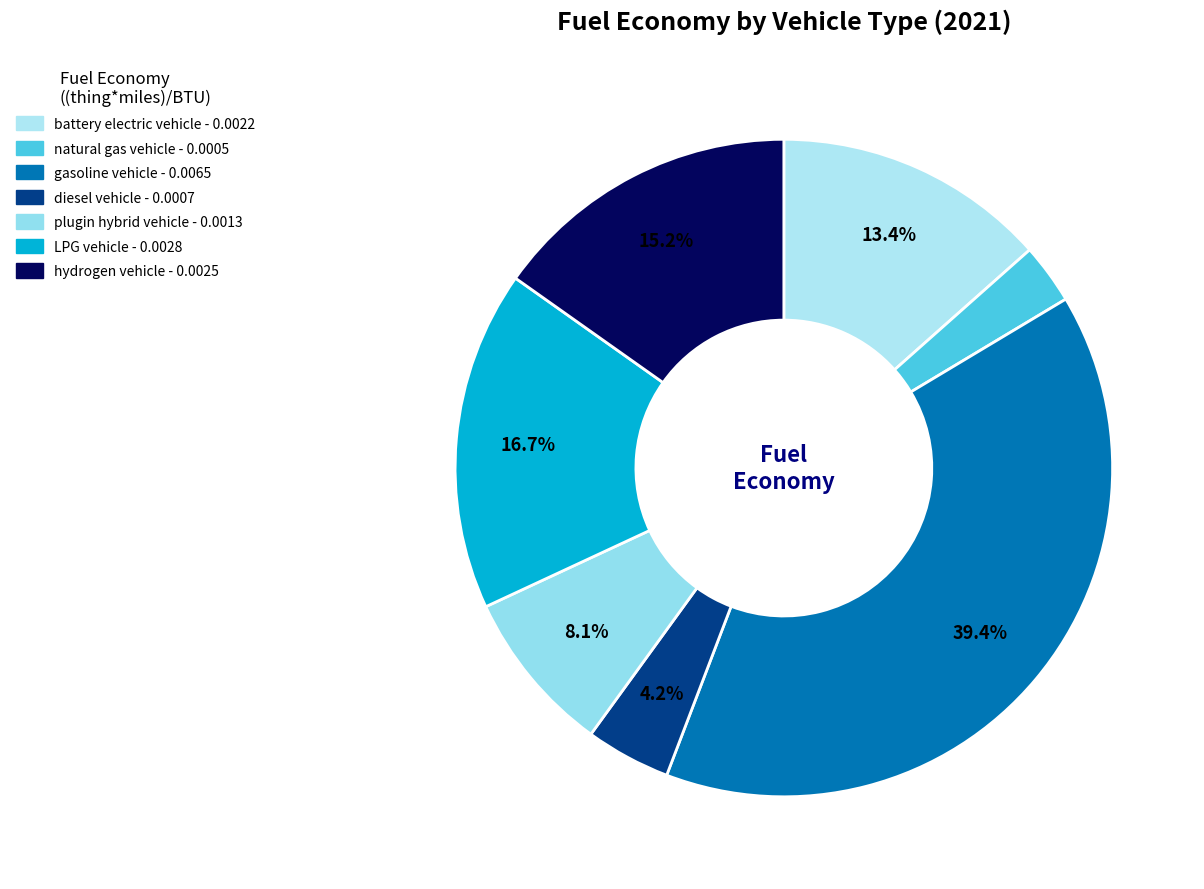

Is the sum of LPG vehicle and diesel vehicle greater than half?

No